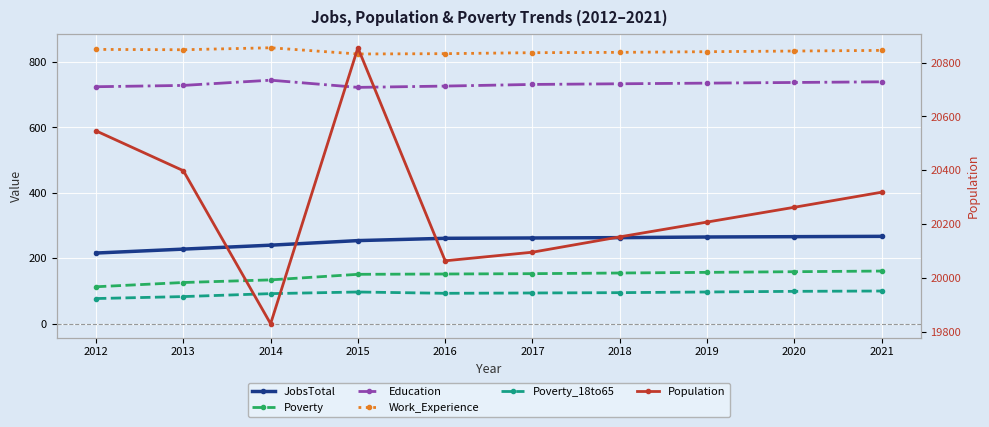

Reading left to right, extract all data points from this chart.

JobsTotal: 216	228	240	254	261	262	263	265	266	267
Poverty: 113	126	134	151	152	153	155	157	159	161
Education: 724	728	744	722	726	731	733	735	737	739
Work_Experience: 838	837	843	824	825	828	829	831	833	835
Poverty_18to65: 77	83	92	97	93	94	95	97	99	100
Population: 20546	20398	19829	20855	20063	20095	20152	20207	20262	20318